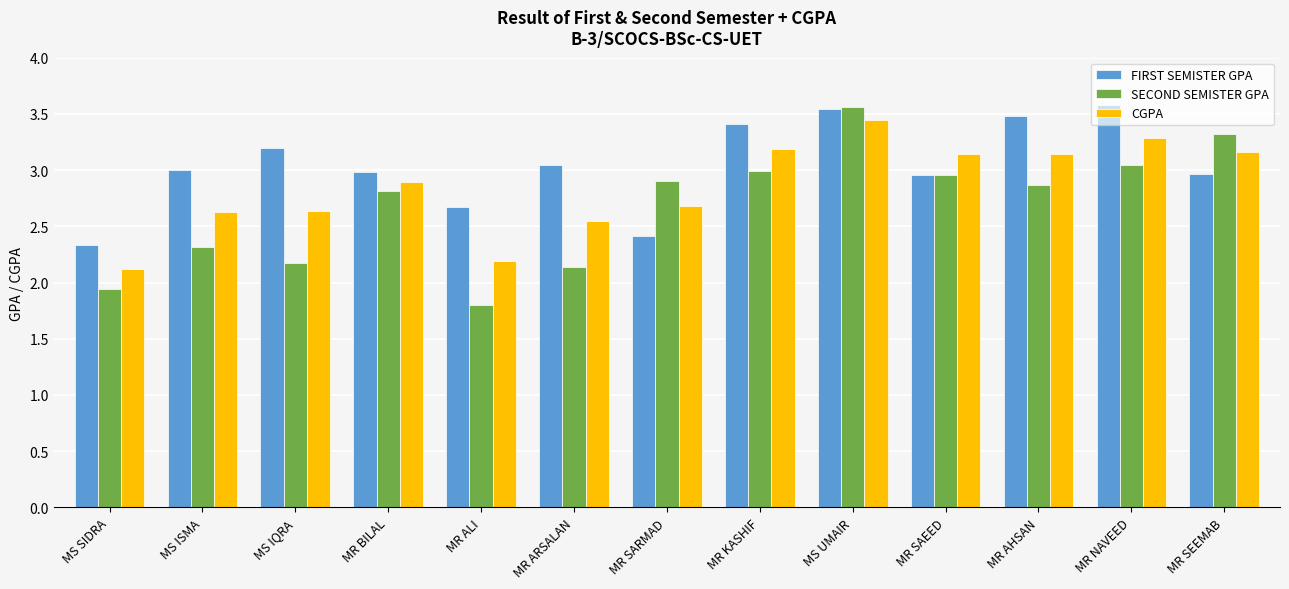

What is the minimum value for CGPA?

2.1